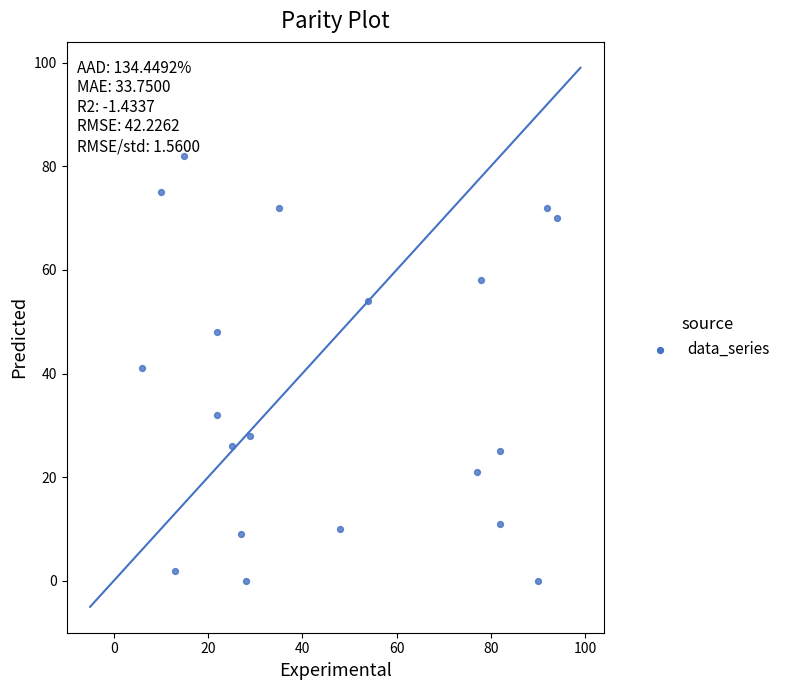

What is the range of Y values (max minus min)?

82